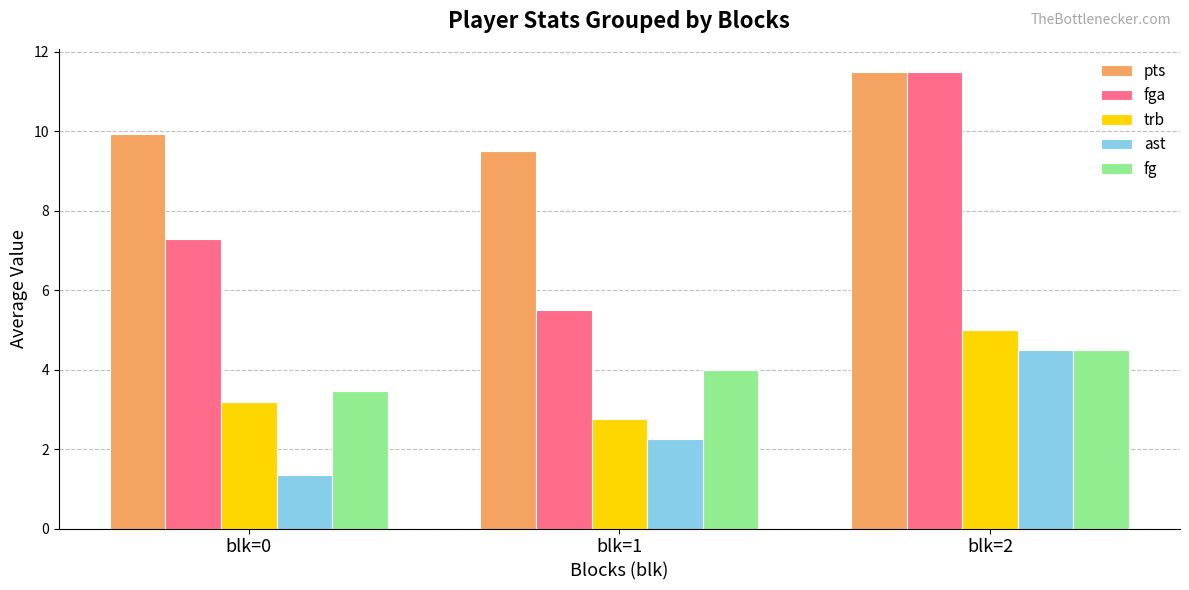

Which category has the lowest value in the fg series?

blk=0